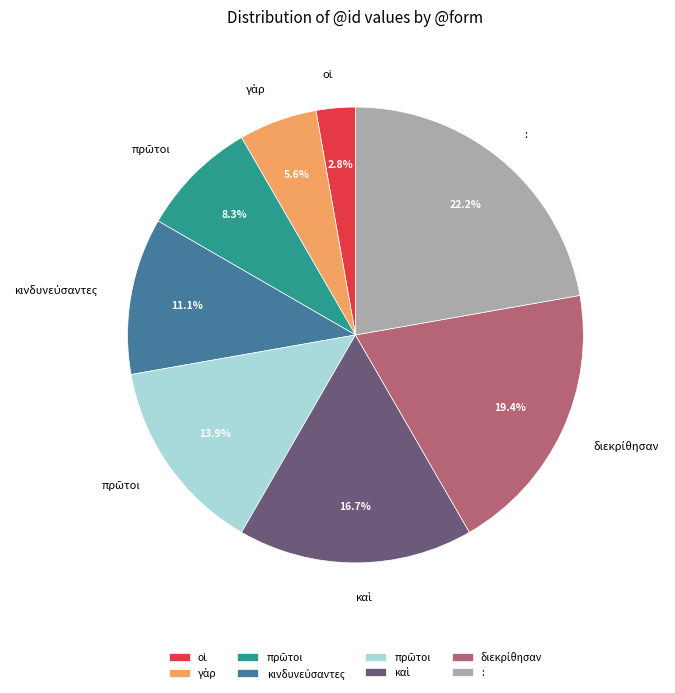

Is there a majority slice in this chart?

No